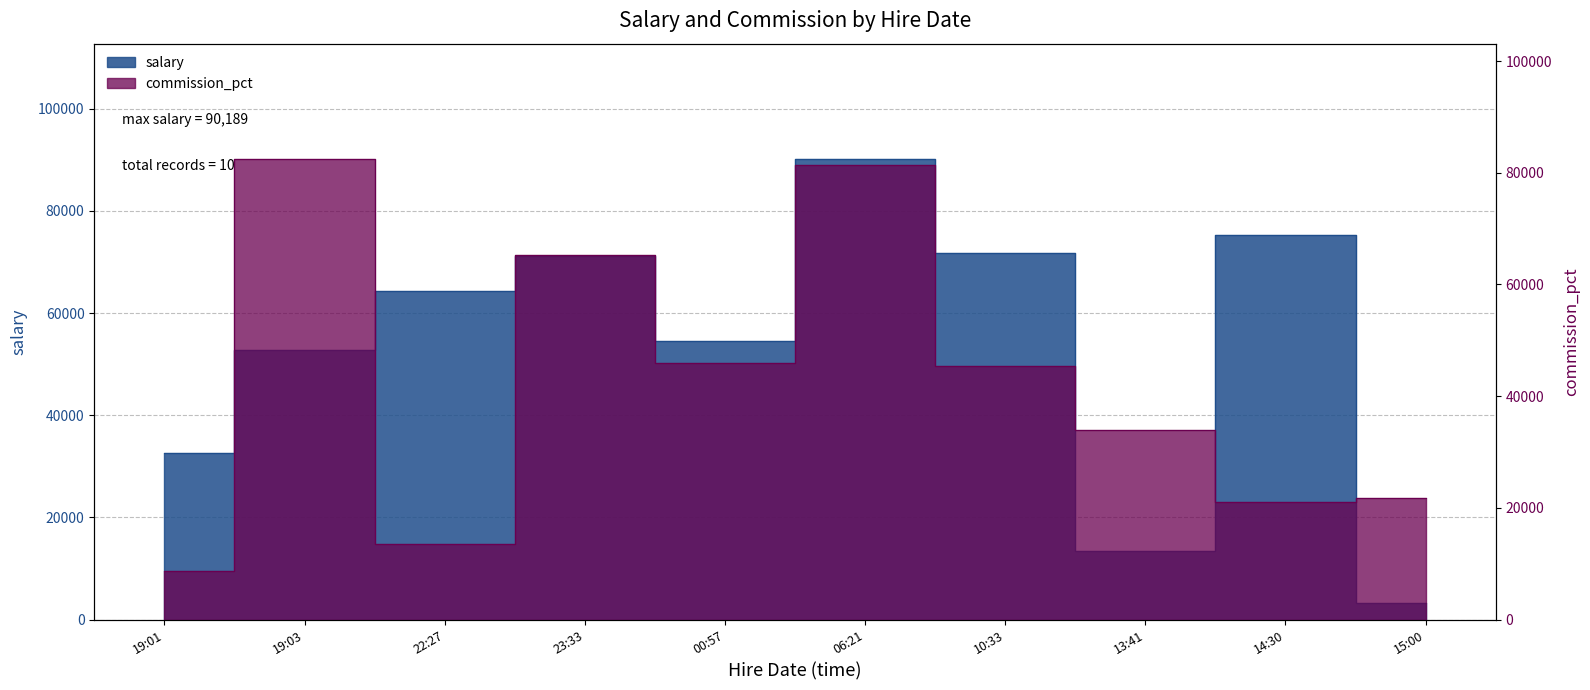

True or false: salary has a value of 13439 at 13:41.

True